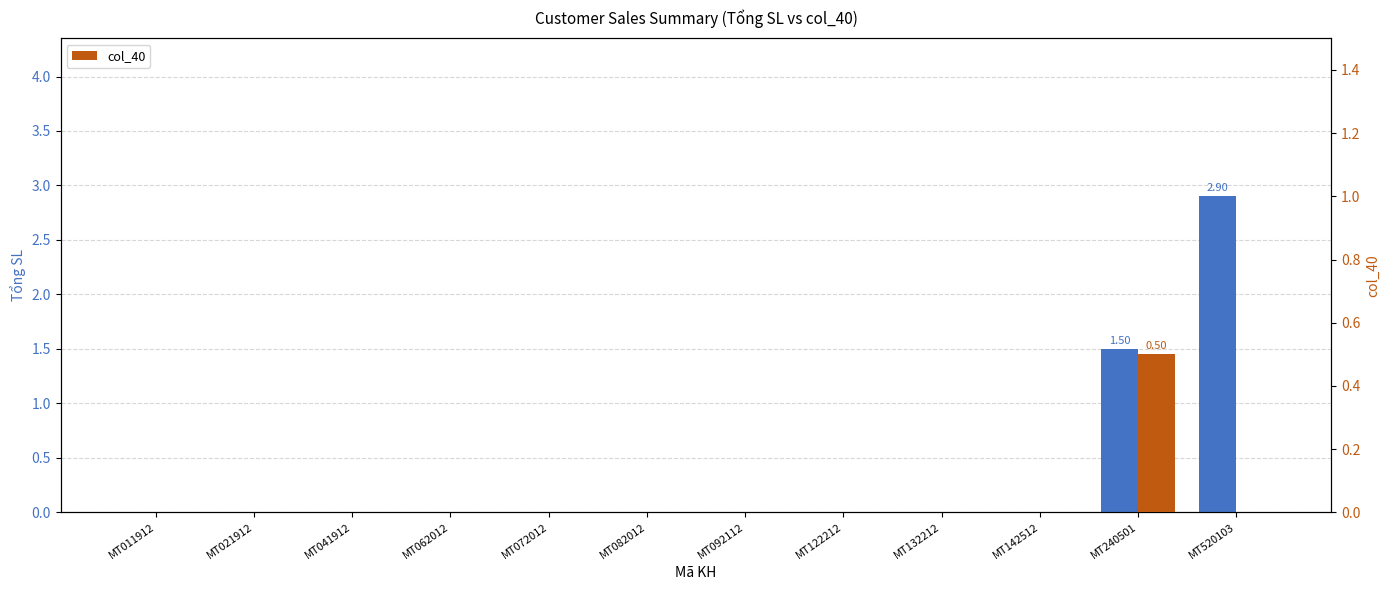

Which series has the largest range (max minus min)?

Tổng SL